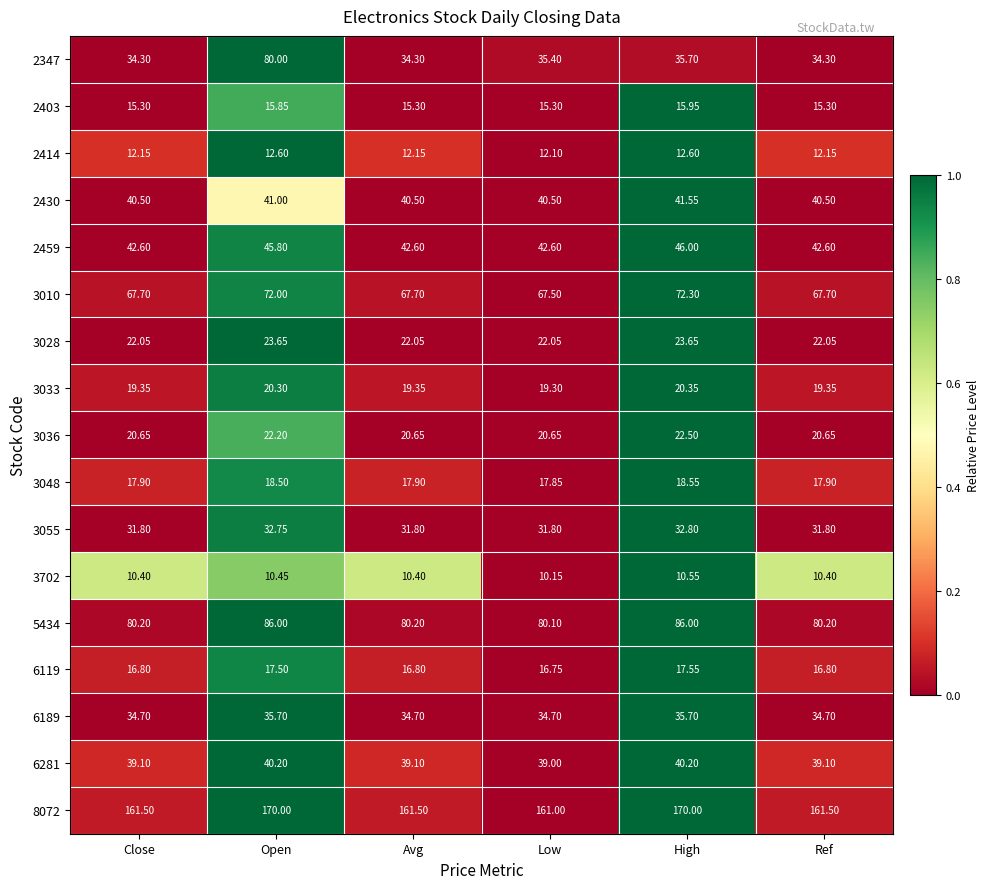

At which label does 2403 reach its peak?

High